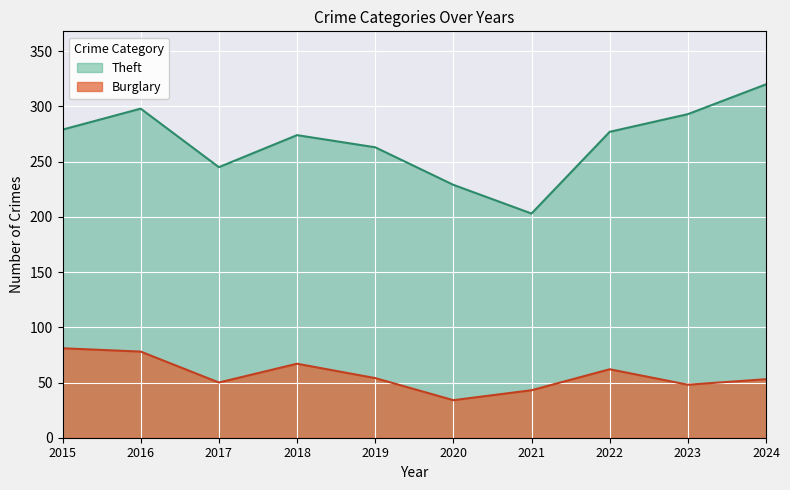

What is the spread (max minus min) of values at 2019?

209